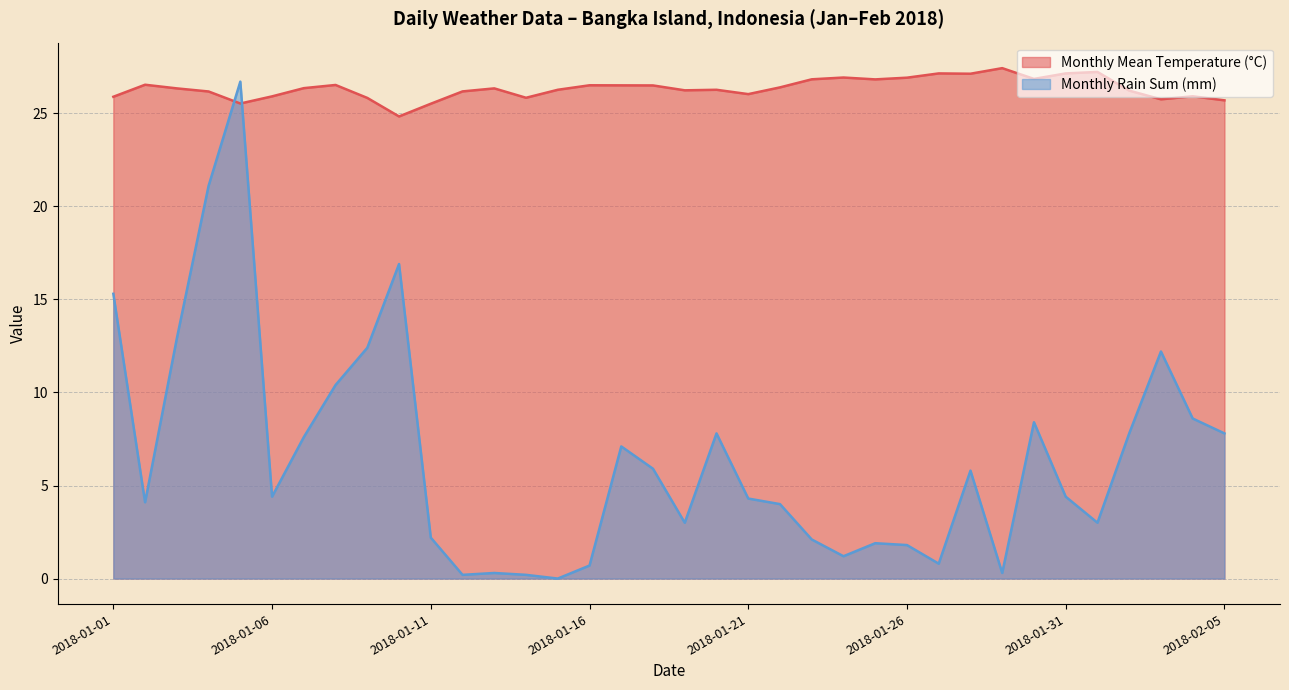

Which has a higher value, 2018-01-10 or 2018-01-01?

2018-01-01